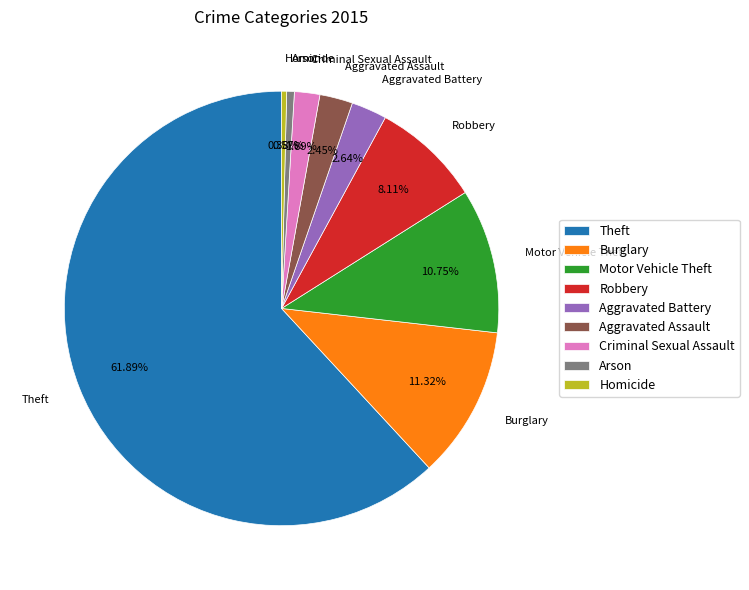

How many segments does this pie chart have?

9